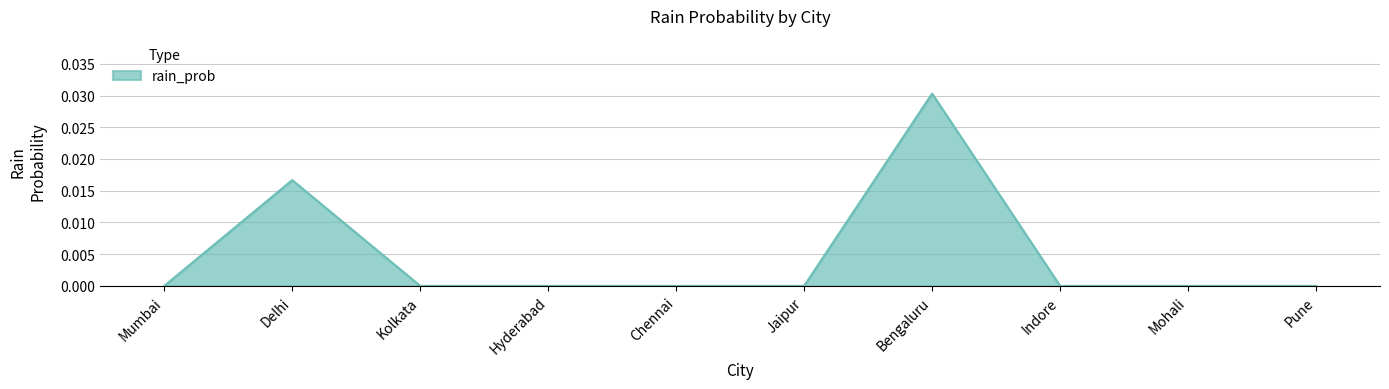

At which category does the chart reach its peak across all series?

Bengaluru